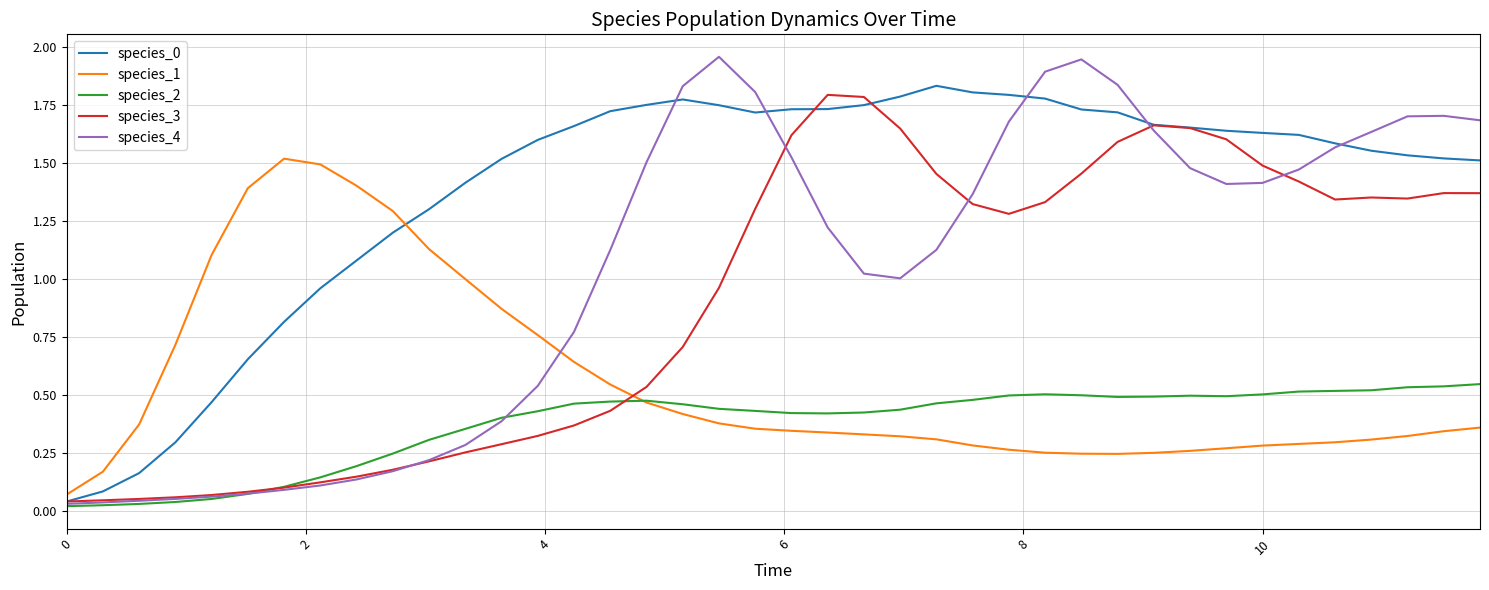

Which series has the largest range (max minus min)?

species_4